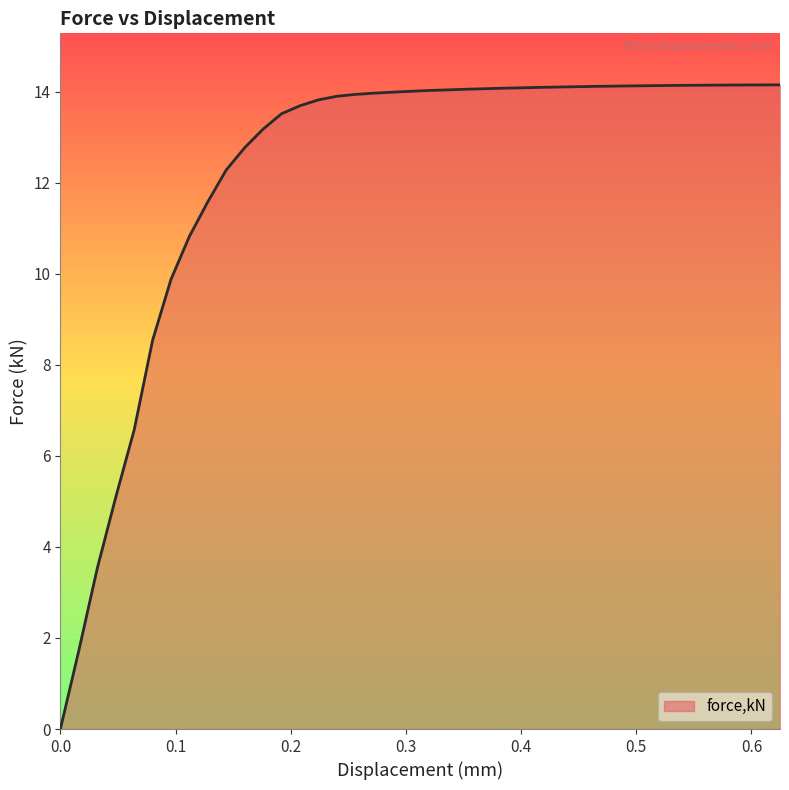

What is the difference between the maximum and minimum values?

14.1